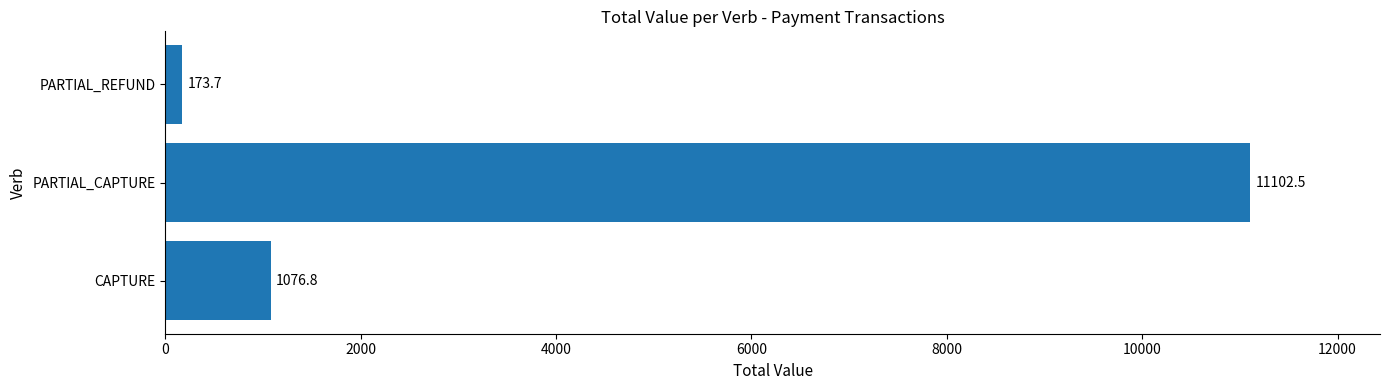

What is the sum of the values at PARTIAL_CAPTURE and PARTIAL_REFUND?

11276.2